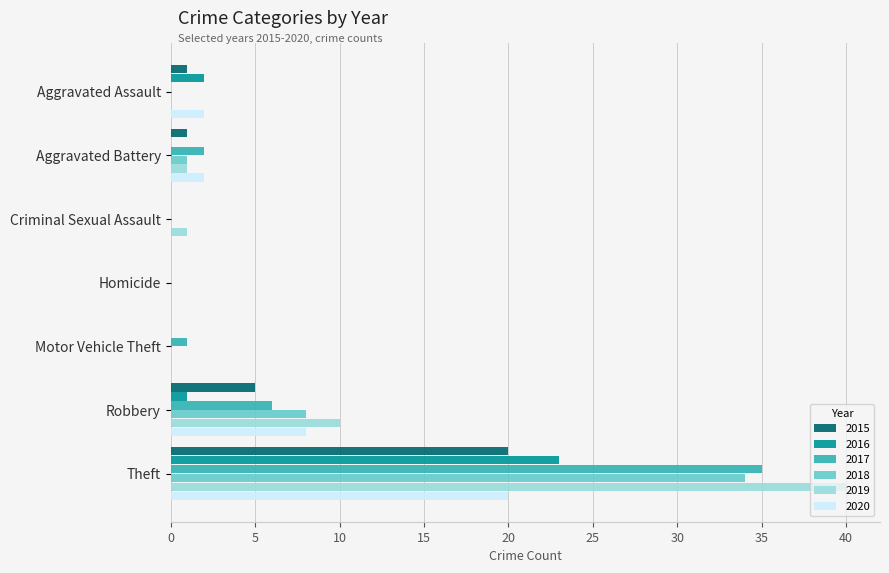

What is the maximum value shown in the chart?

40